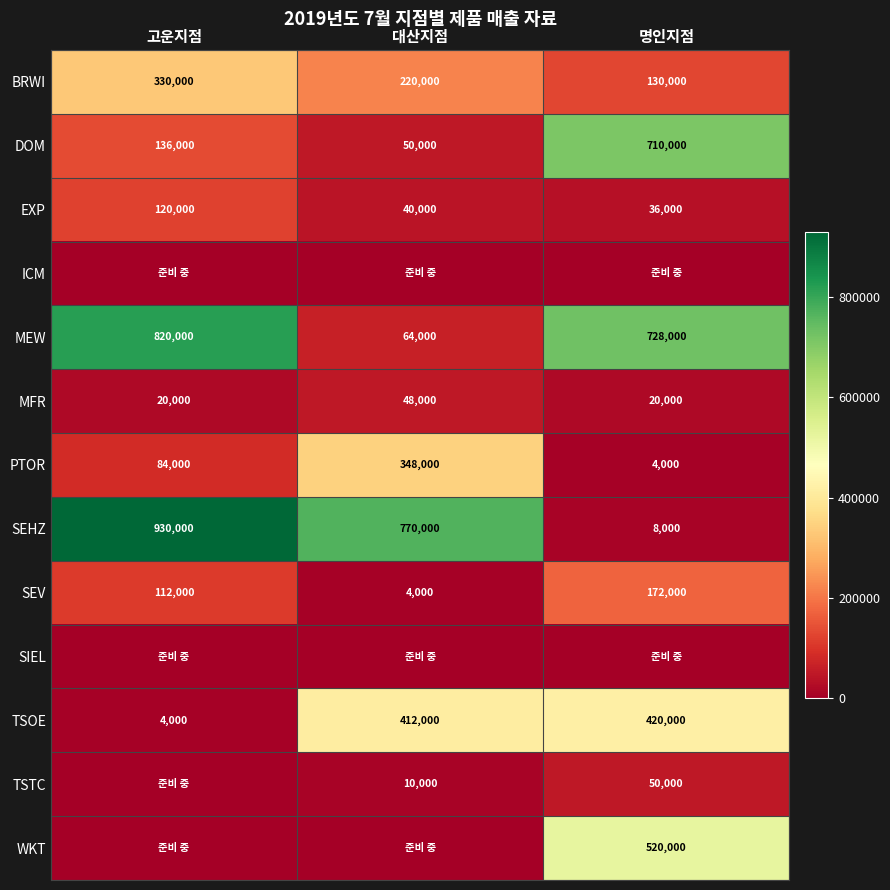

What is the difference between the second highest and minimum values in the DOM series?

86000